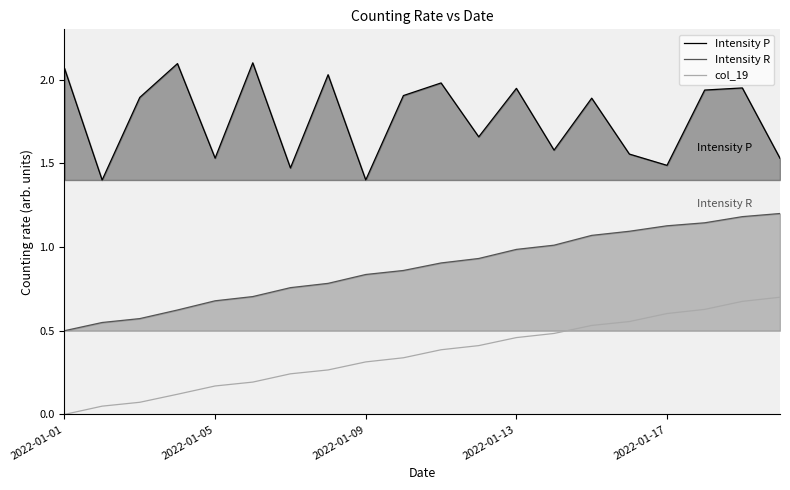

Which series has the largest total across all categories?

Intensity P